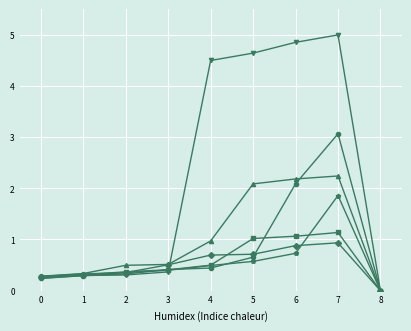

Which label corresponds to the largest value in the chart?

7